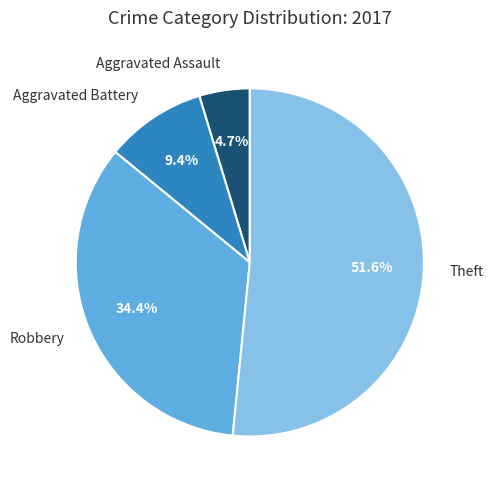

What portion of the pie excludes Aggravated Battery?

90.6%